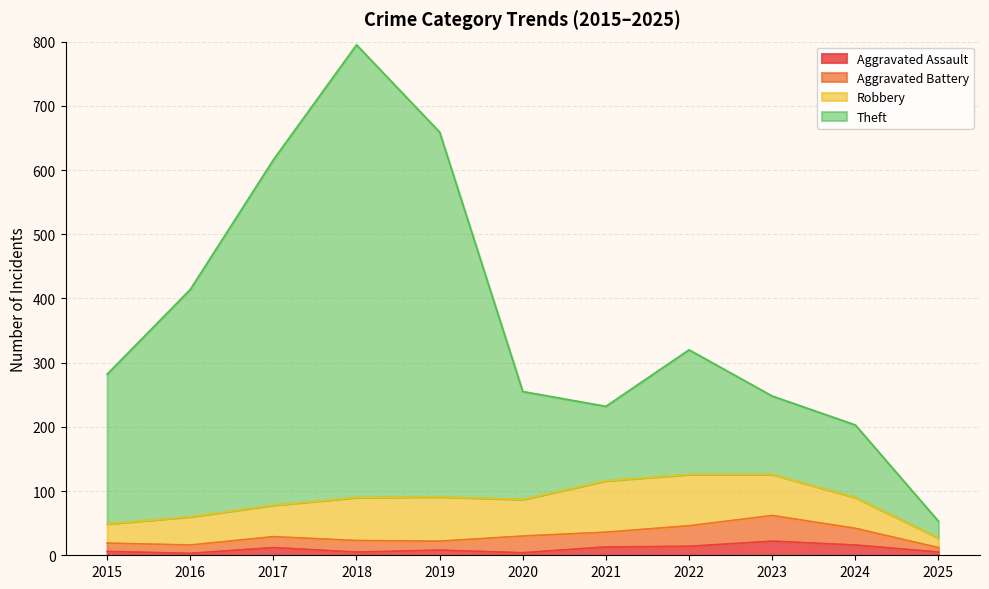

Count the number of categories in the chart.

11